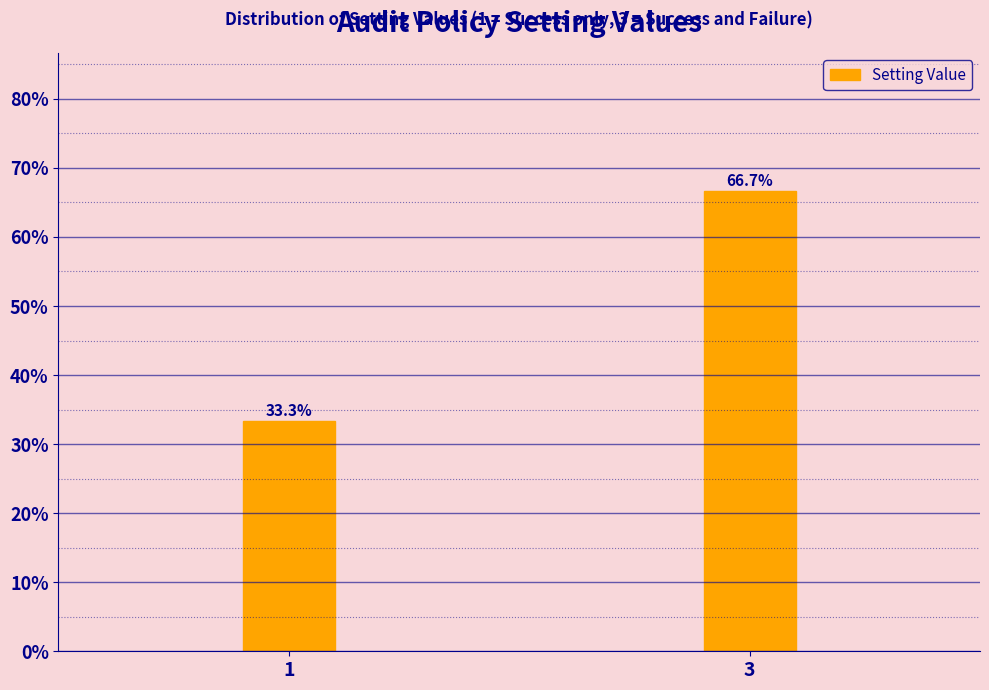

Reading right to left, list all the values displayed in this chart.

66.7	33.3